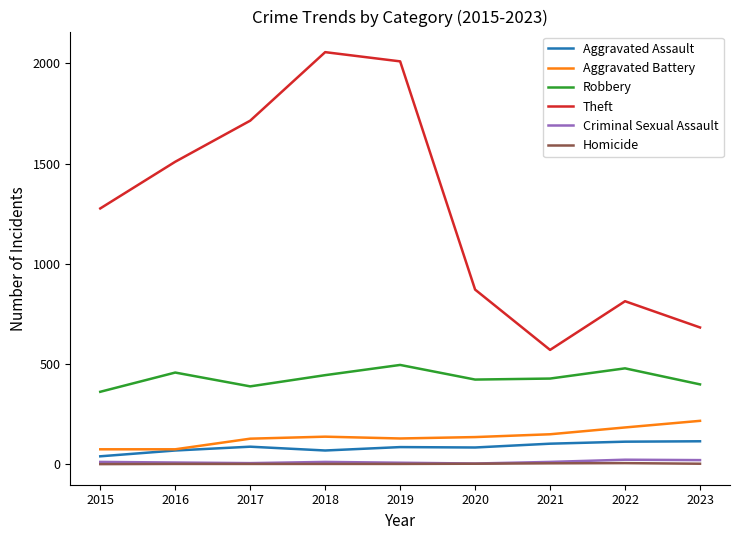

At how many categories does at least one series exceed 473?

9